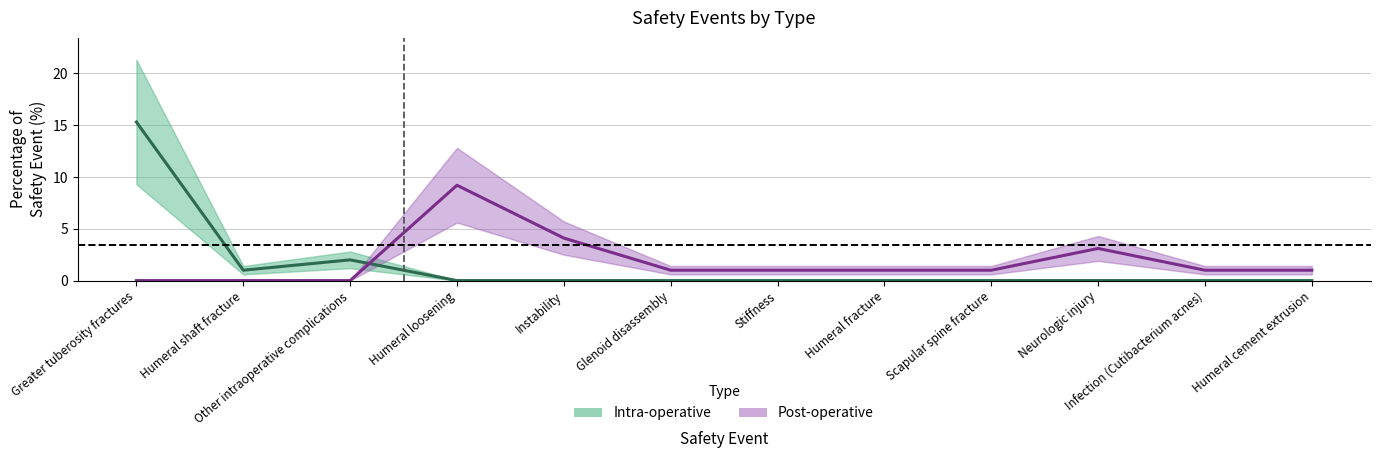

What is the difference between the Intra-operative values at Humeral shaft fracture and Humeral loosening?

1.0